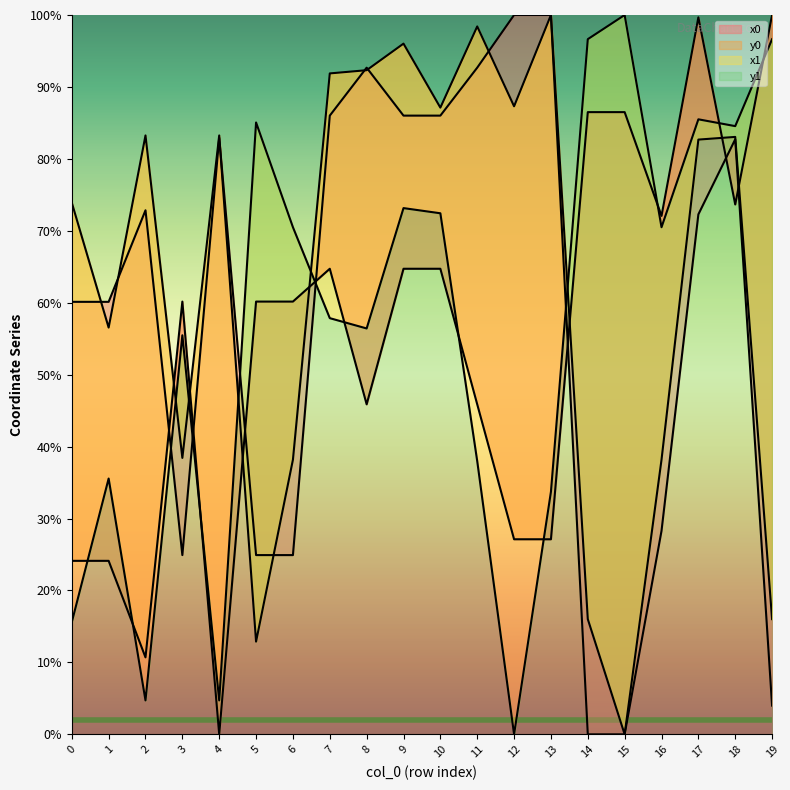

How many positive values does the x1 series have?

19